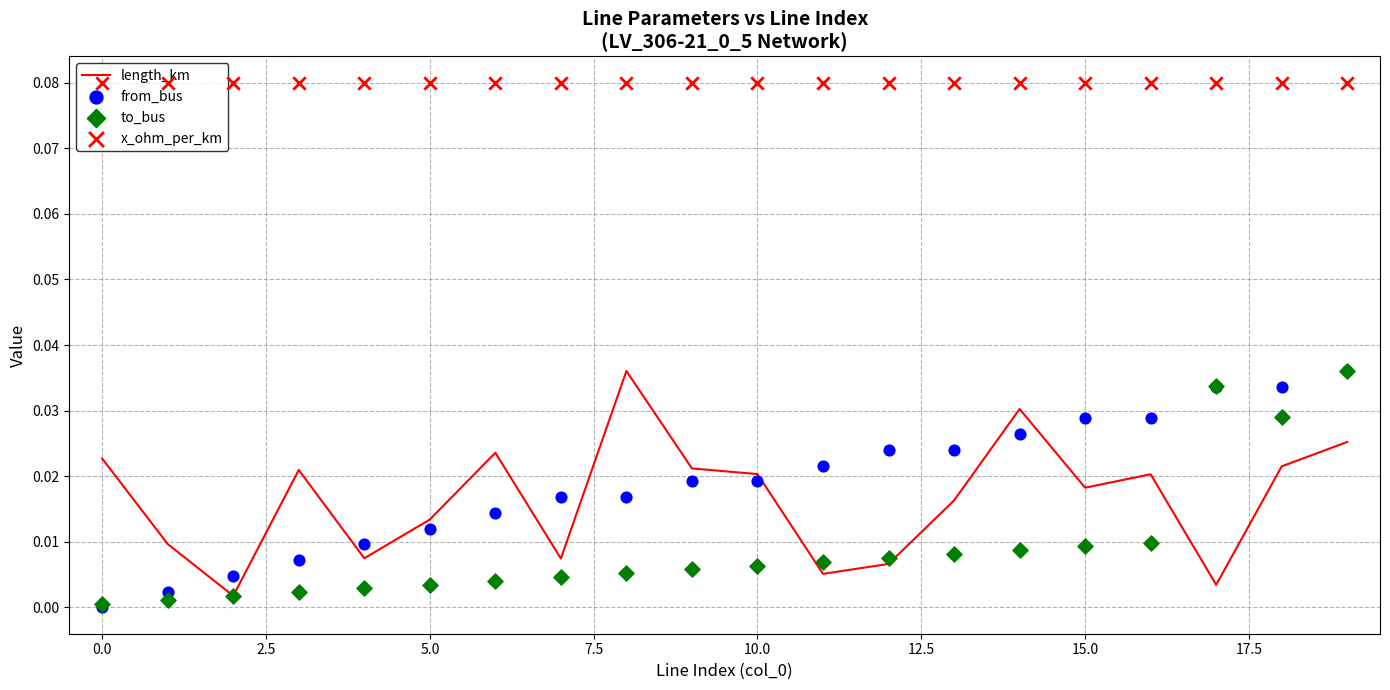

Which series has the largest total across all categories?

x_ohm_per_km